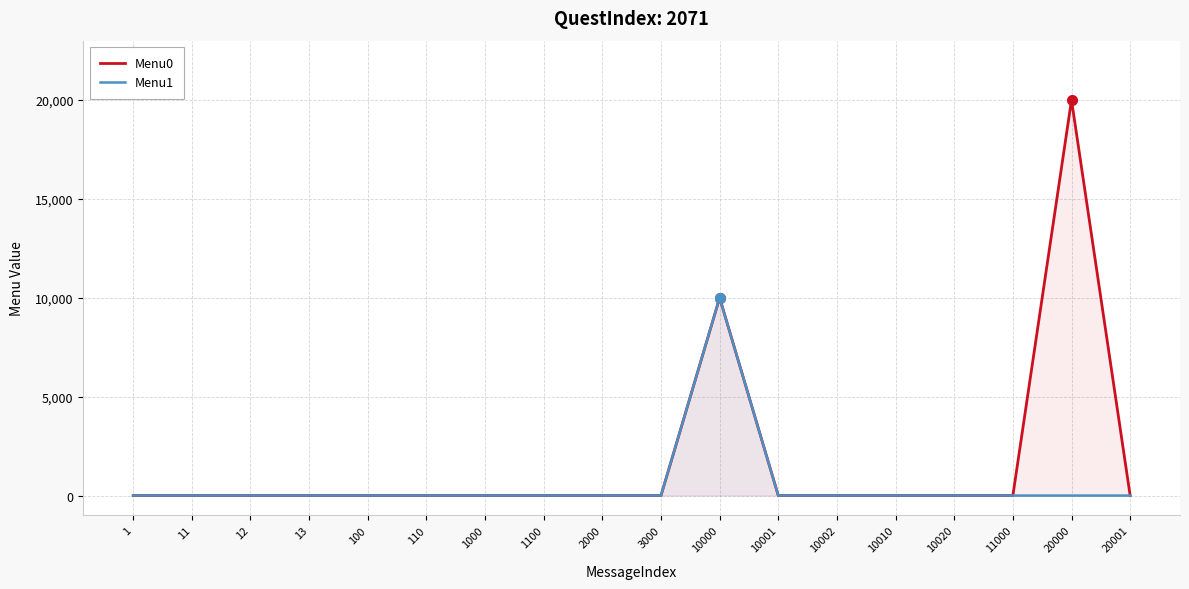

Which label corresponds to the smallest value in the chart?

1